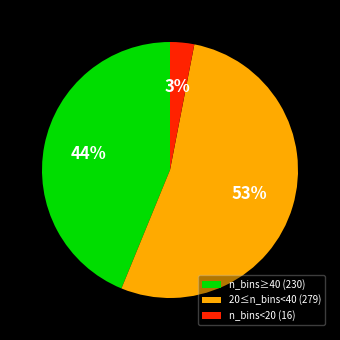

To the nearest percent, what portion does 20≤n_bins<40 (279) represent?

53%